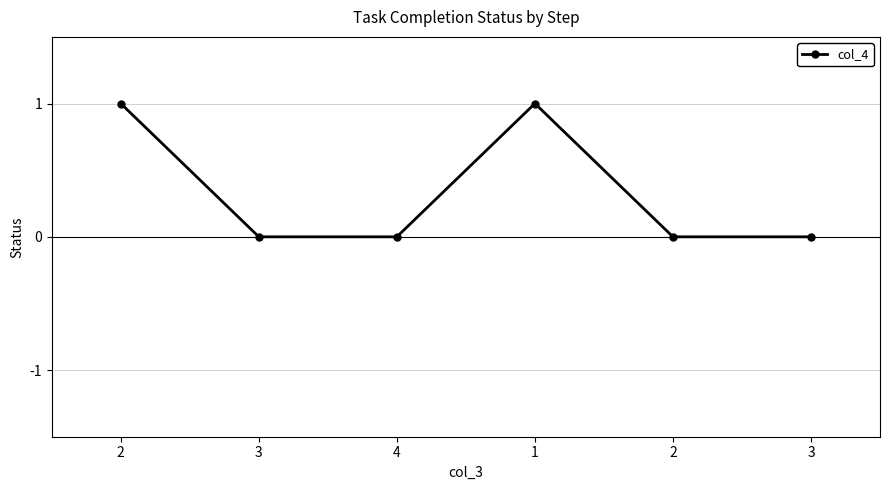

How many distinct data groups are displayed?

1